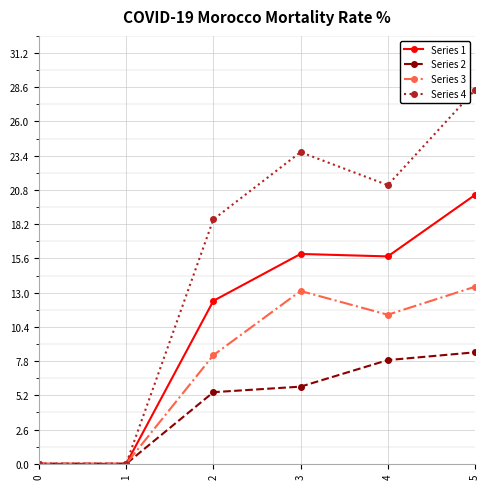

How many lines are shown in the chart?

4